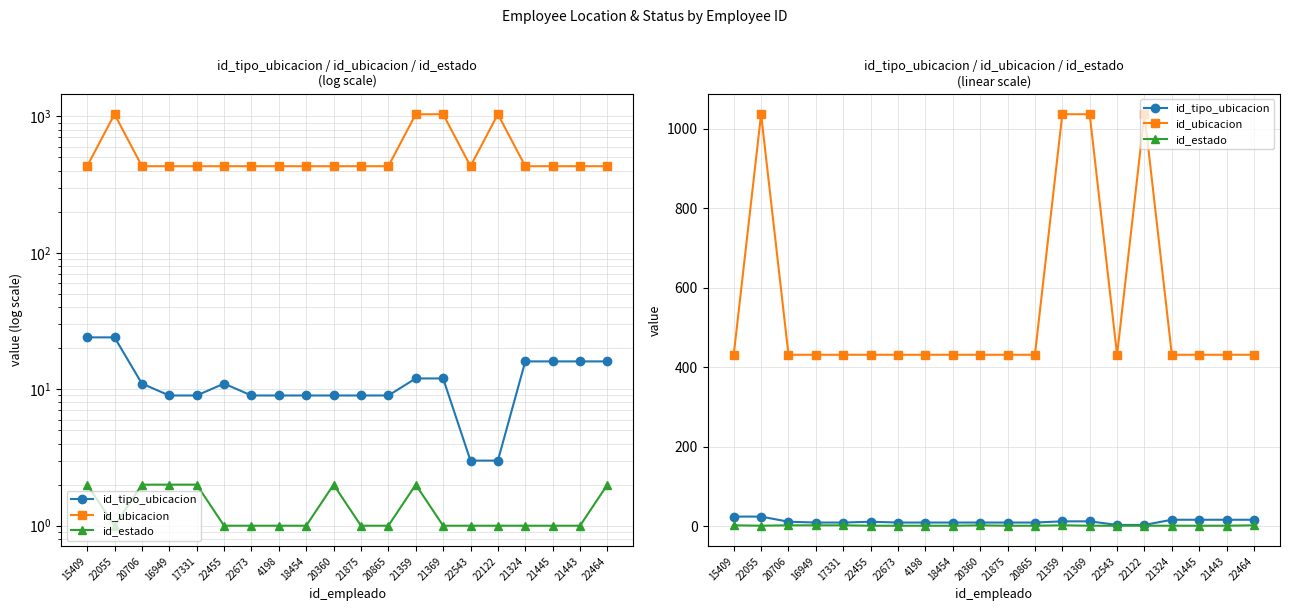

What are all the series names shown in the legend?

id_tipo_ubicacion, id_ubicacion, id_estado